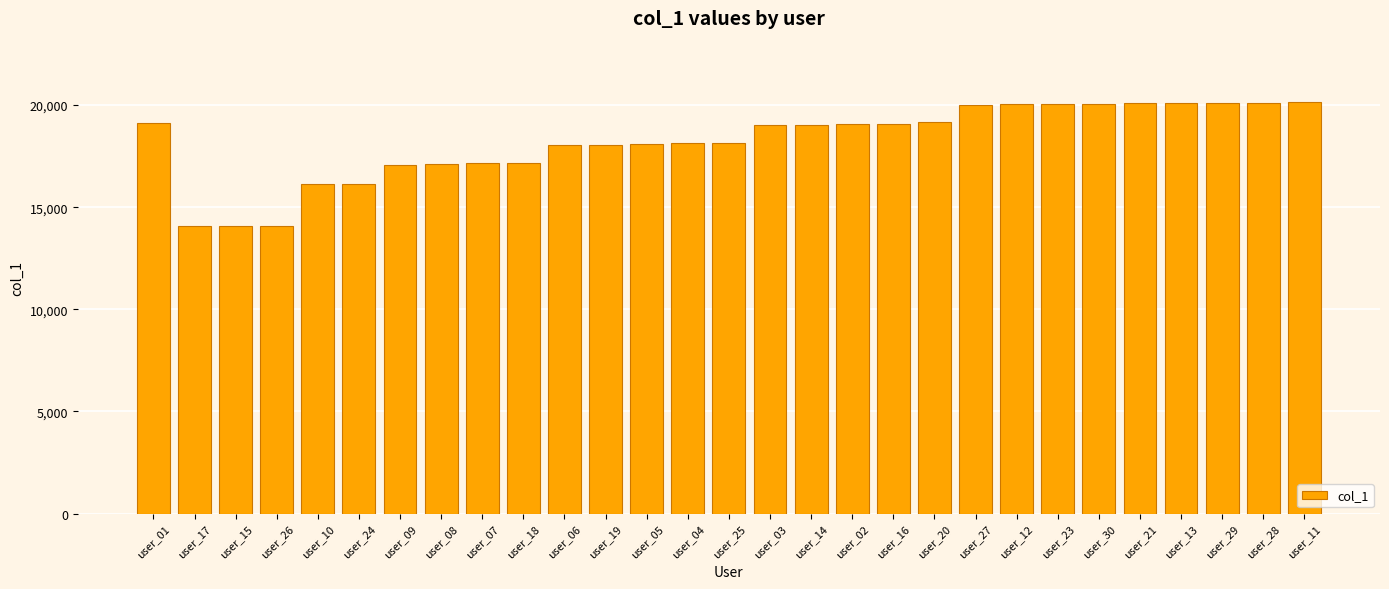

What is the greatest value displayed?

20134